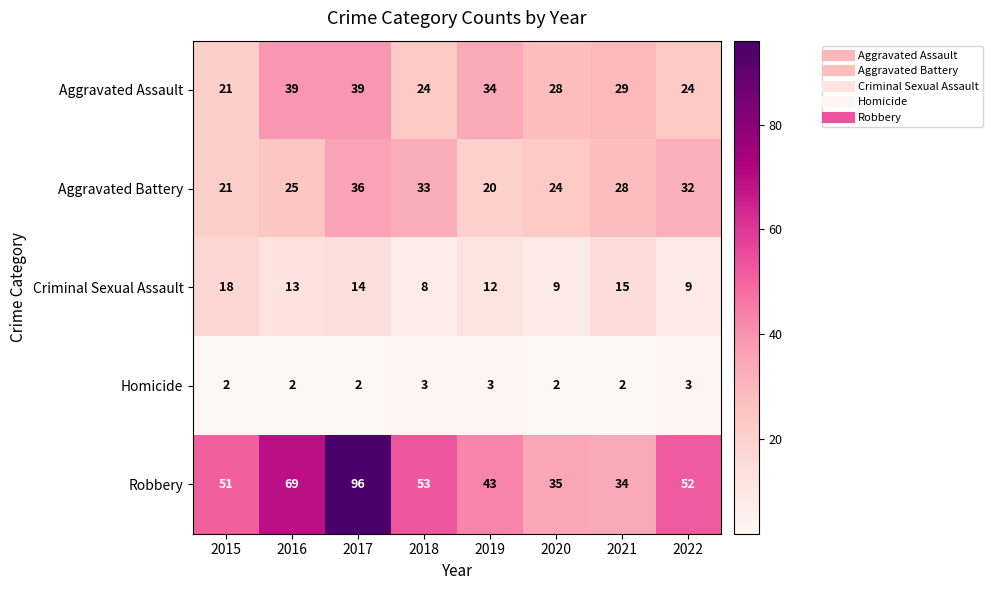

Between 2021 and 2022, which series saw the biggest shift?

Robbery